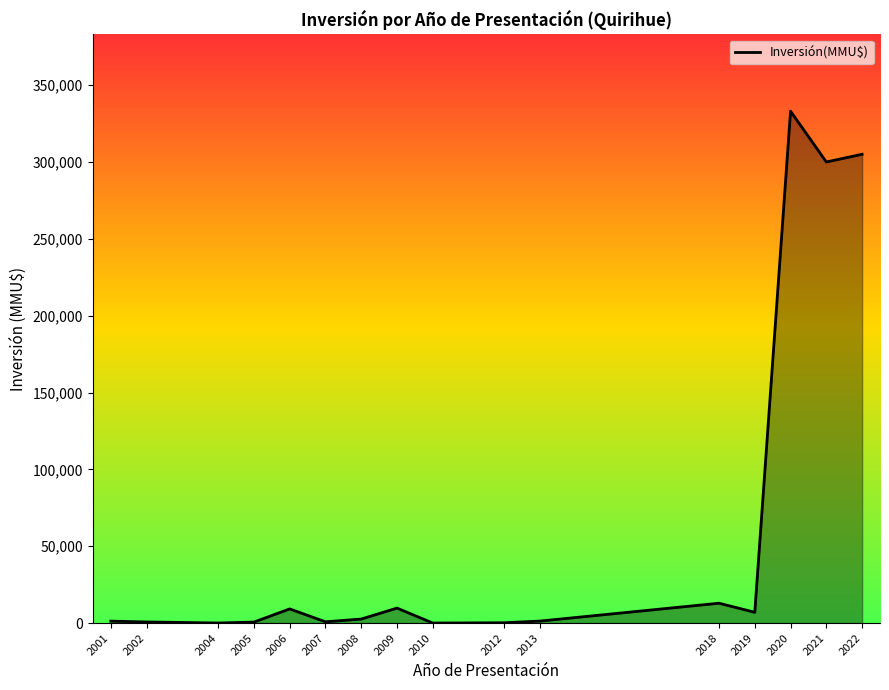

What is the greatest value displayed?

333020